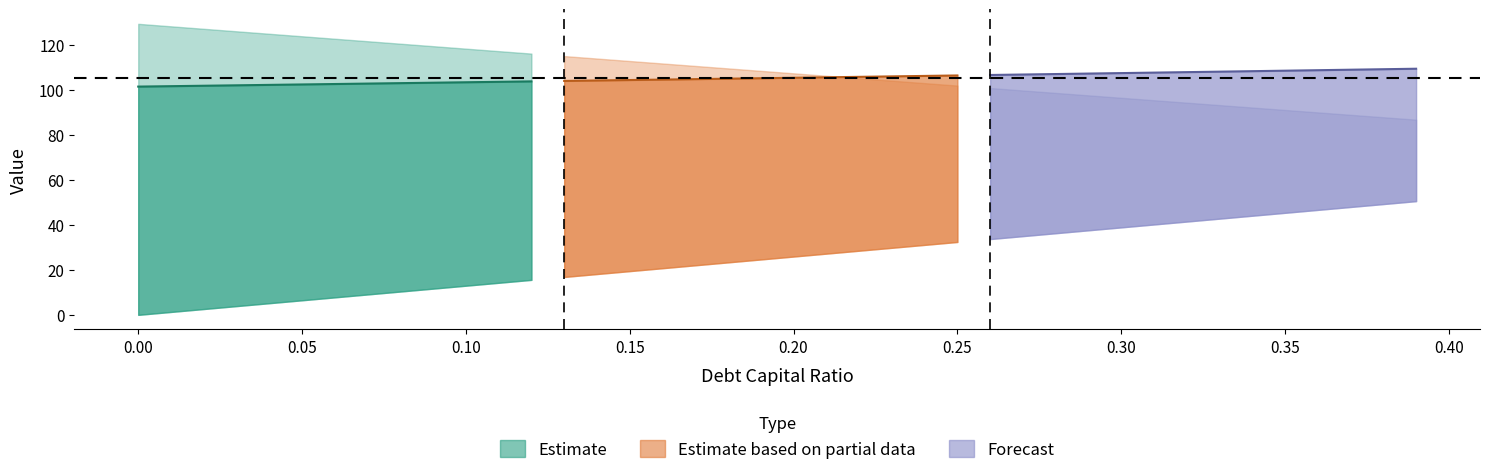

Which has a higher value, 0.07 or 0.37?

0.07